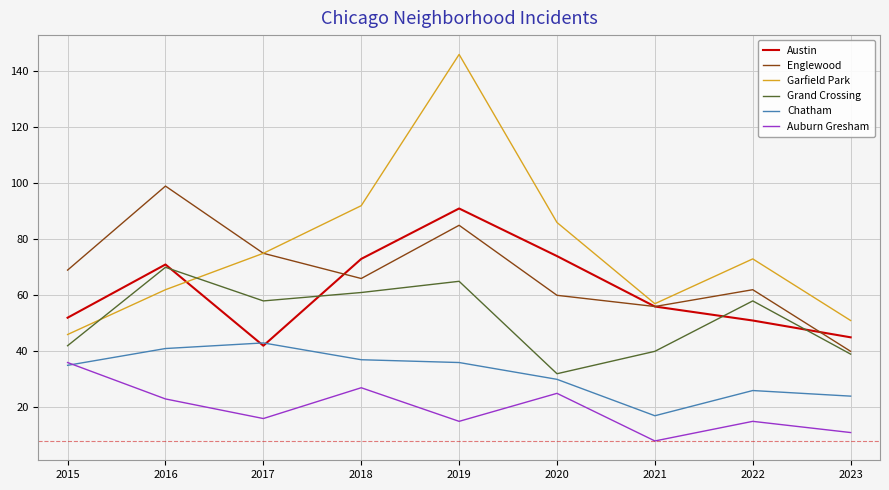

What is the minimum value for Auburn Gresham?

8